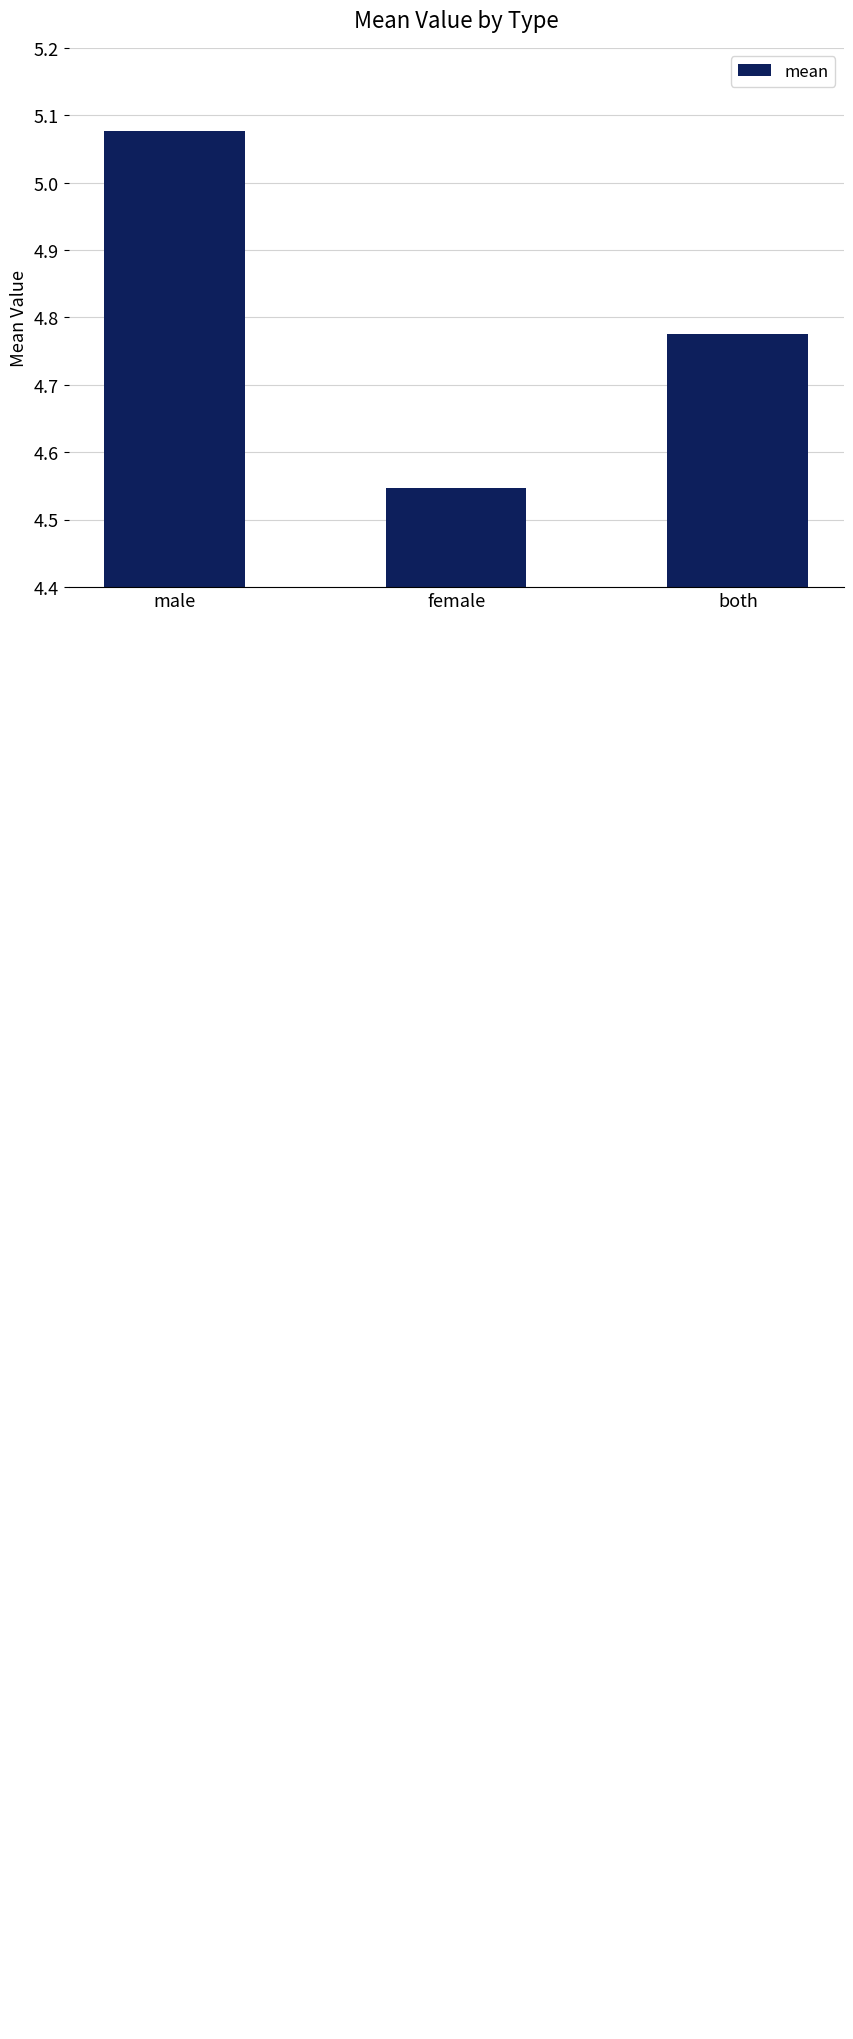

Which label corresponds to the smallest value in the chart?

female